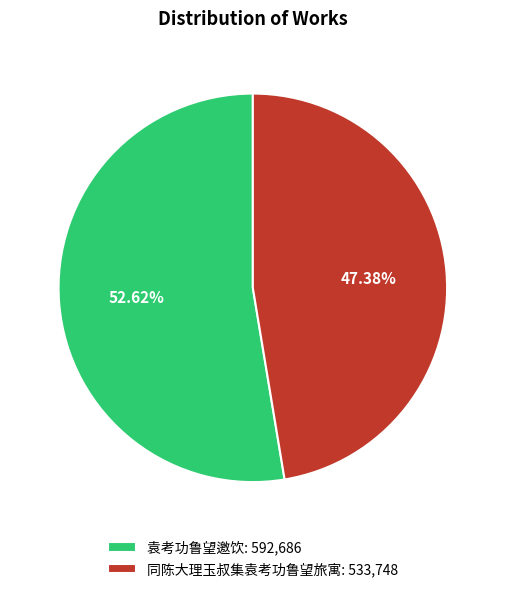

What percentage is the 袁考功鲁望邀饮 slice, to the nearest percent?

53%